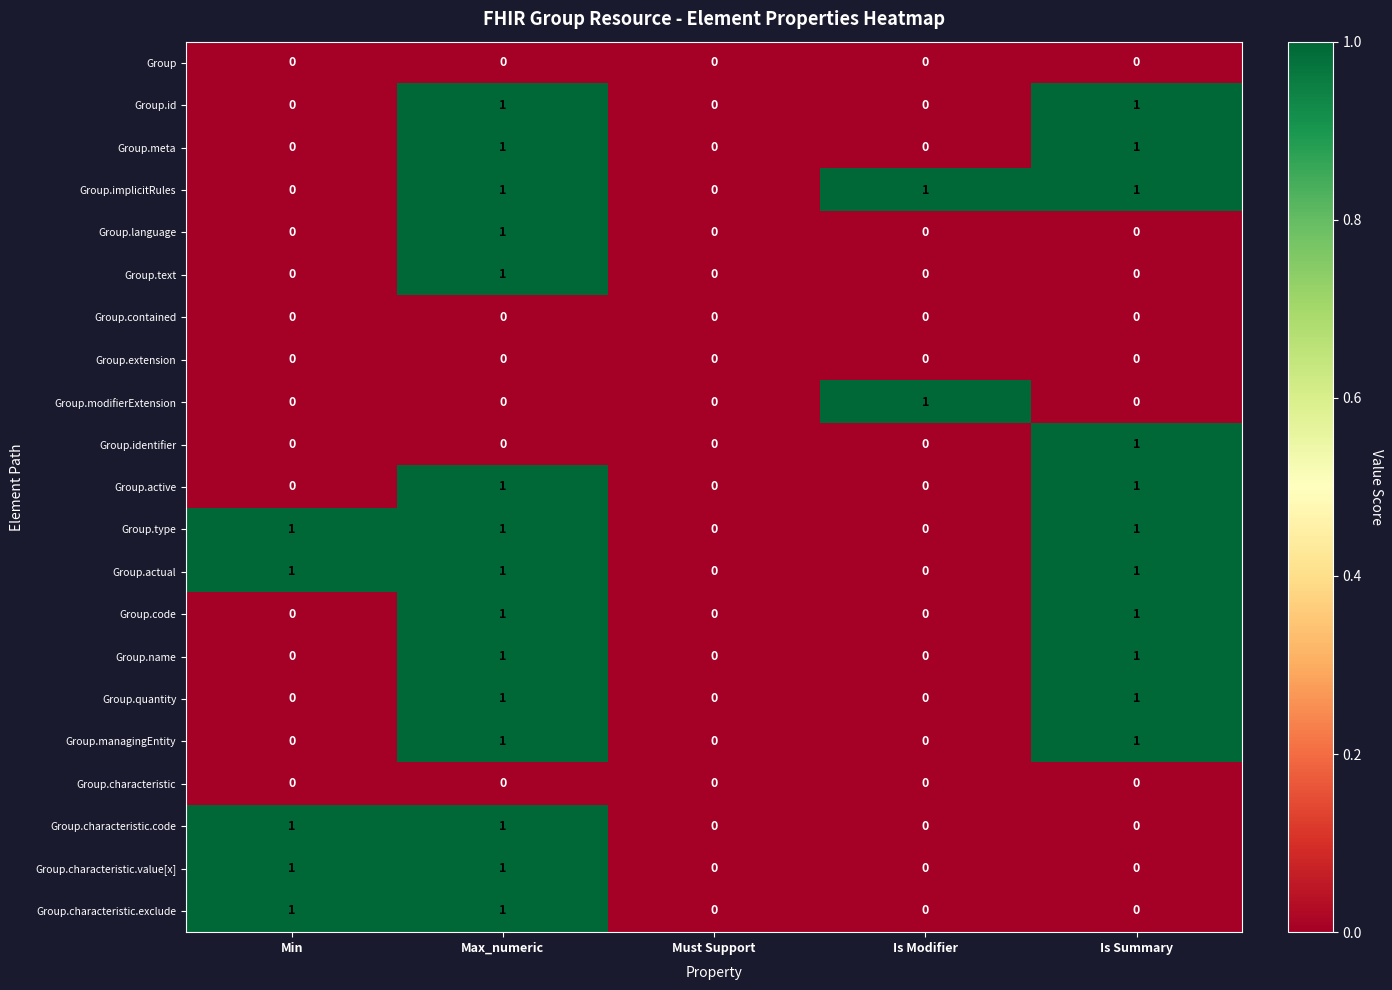

How many data points does each series have?

5